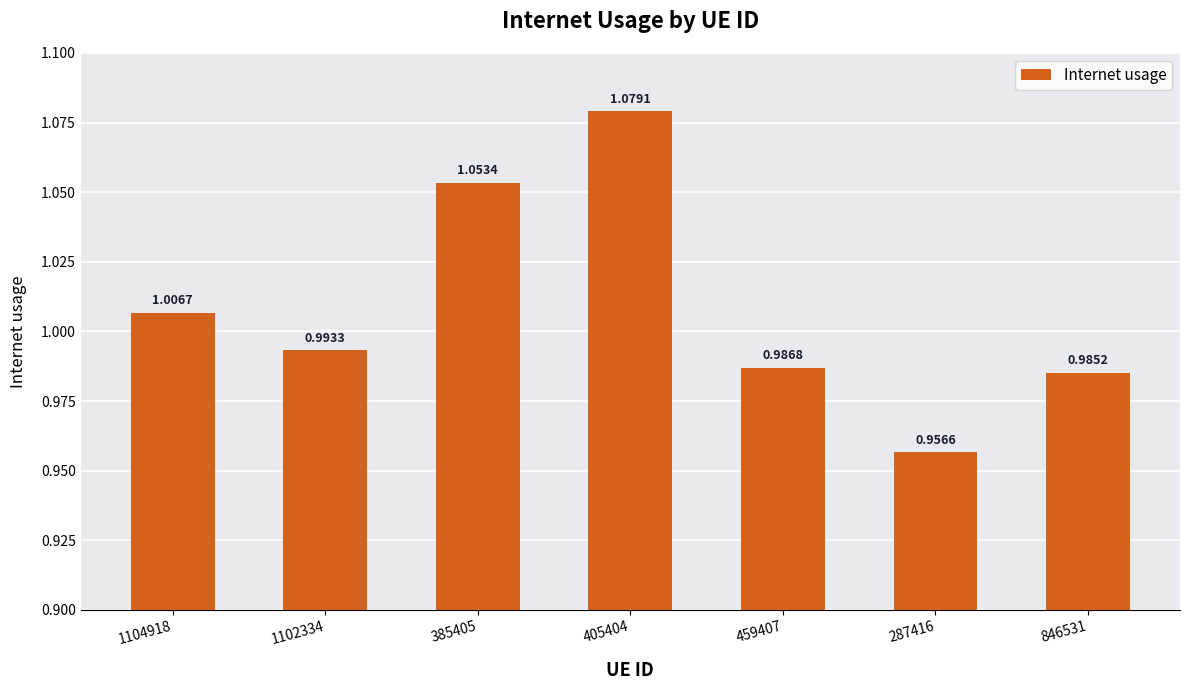

Between 405404 and 1102334, which is larger?

405404